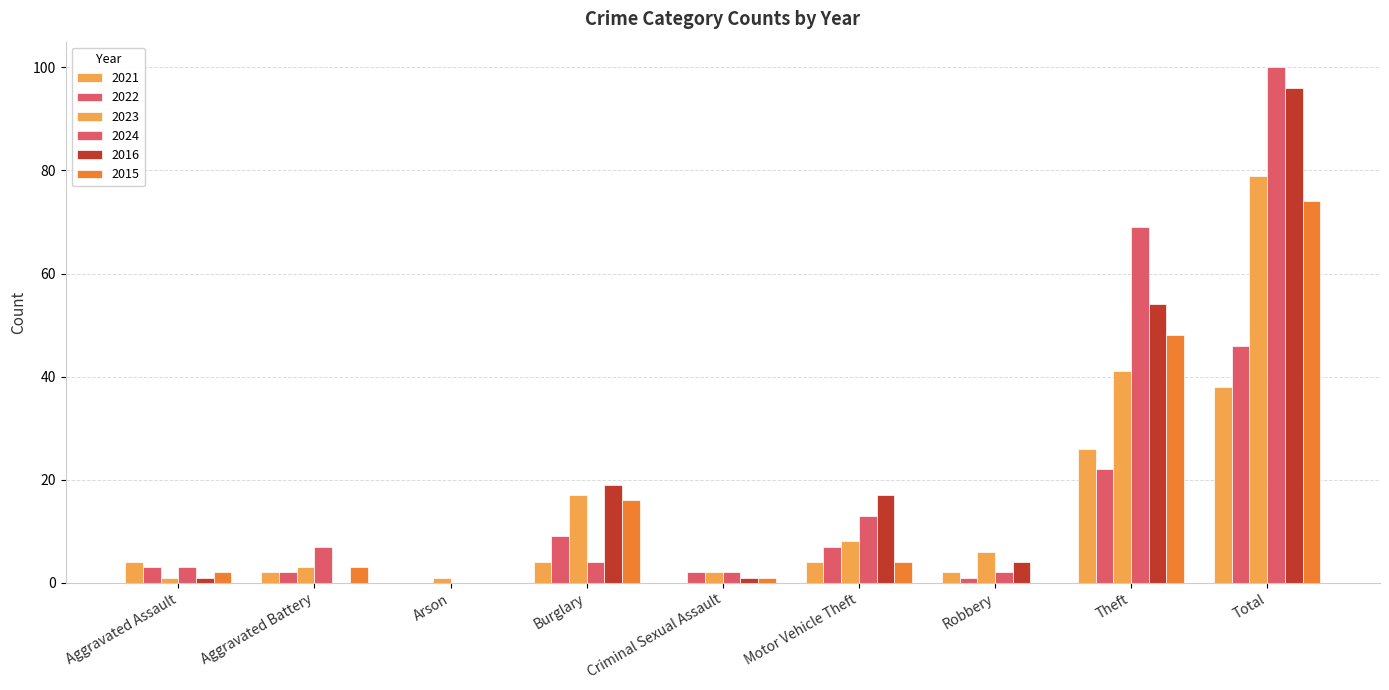

What is the total value across all series at Criminal Sexual Assault?

8